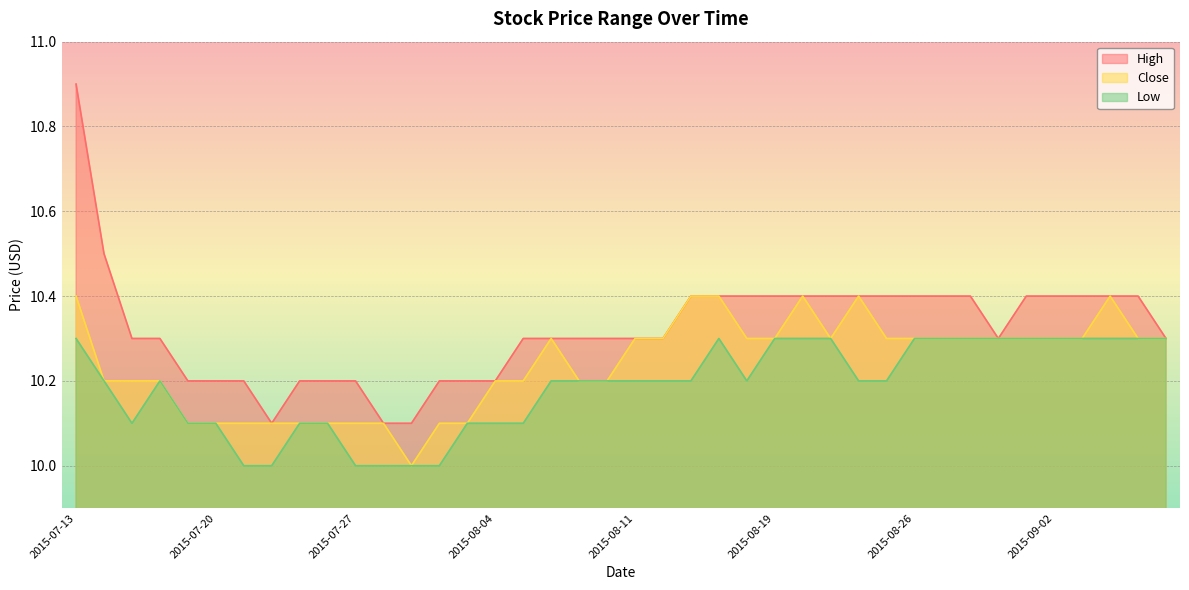

What are all the series names shown in the legend?

High, Close, Low